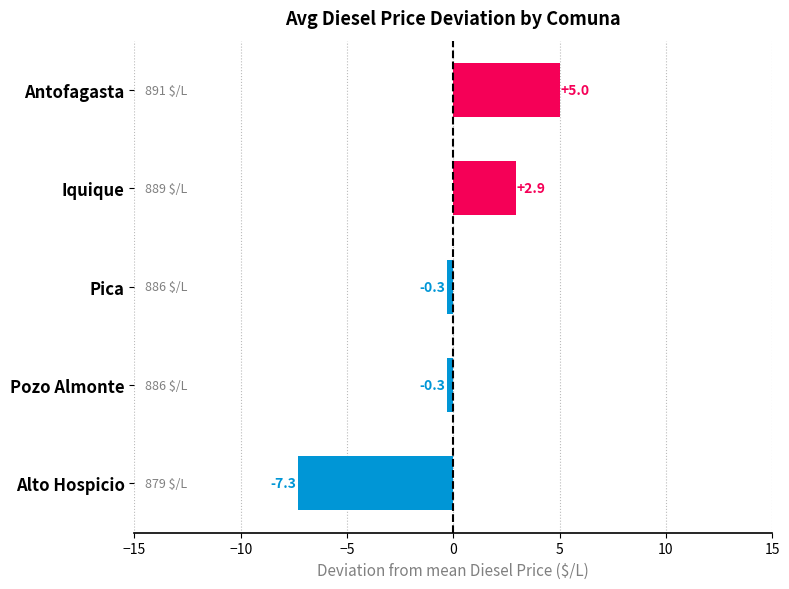

How many bars are there in total?

5